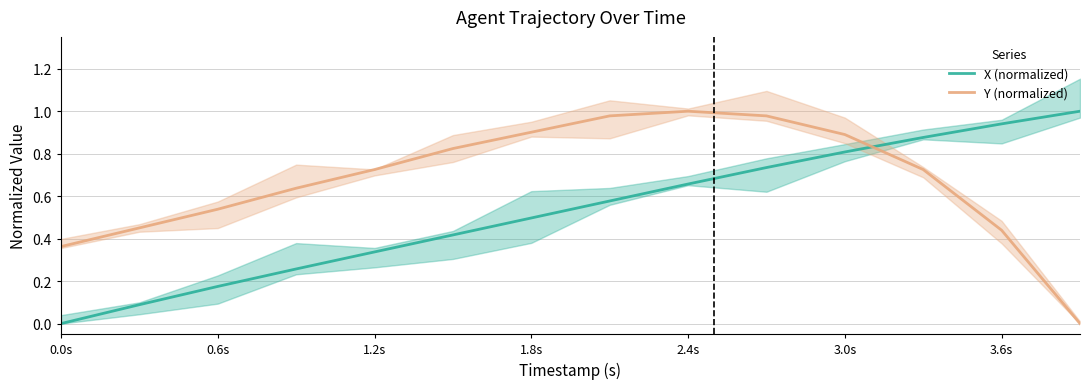

List the series in order of their peak value, lowest first.

X (normalized), Y (normalized)